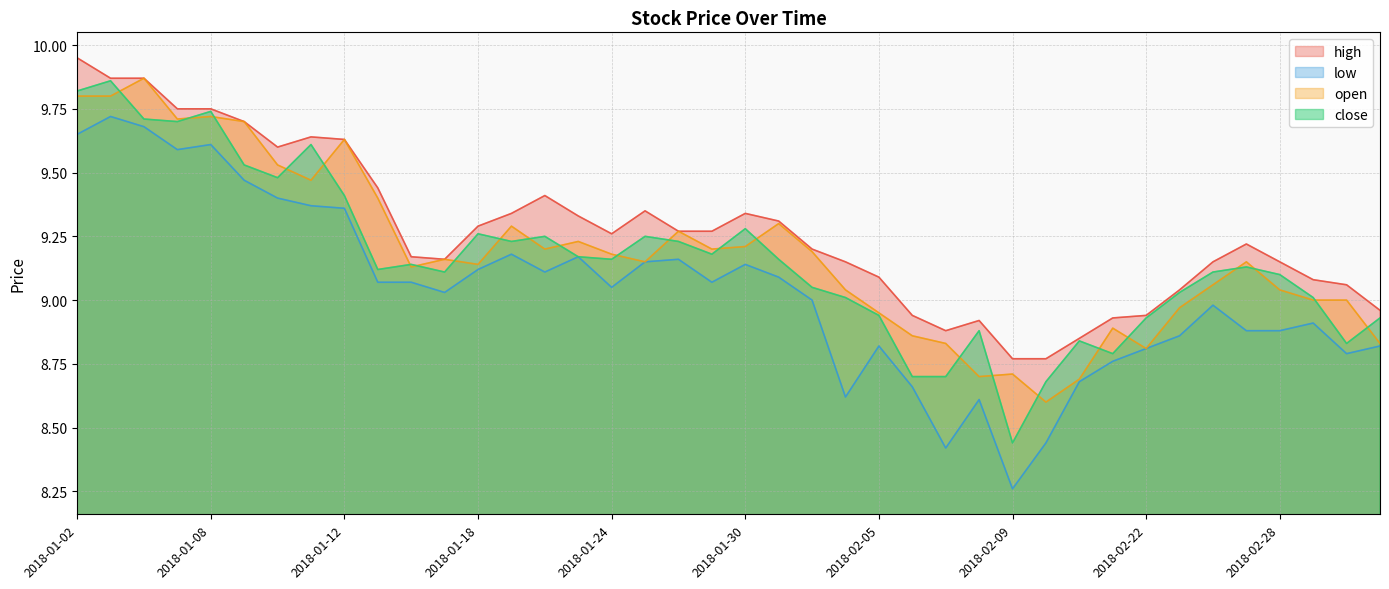

What is the difference between the highest and lowest values at 2018-01-08?

0.1